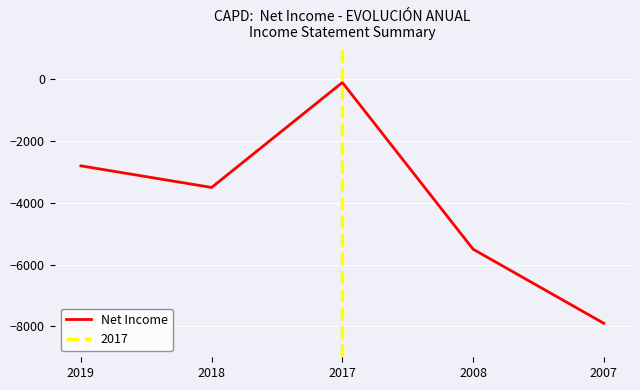

True or false: there are more than 0 points higher than both neighbors.

True